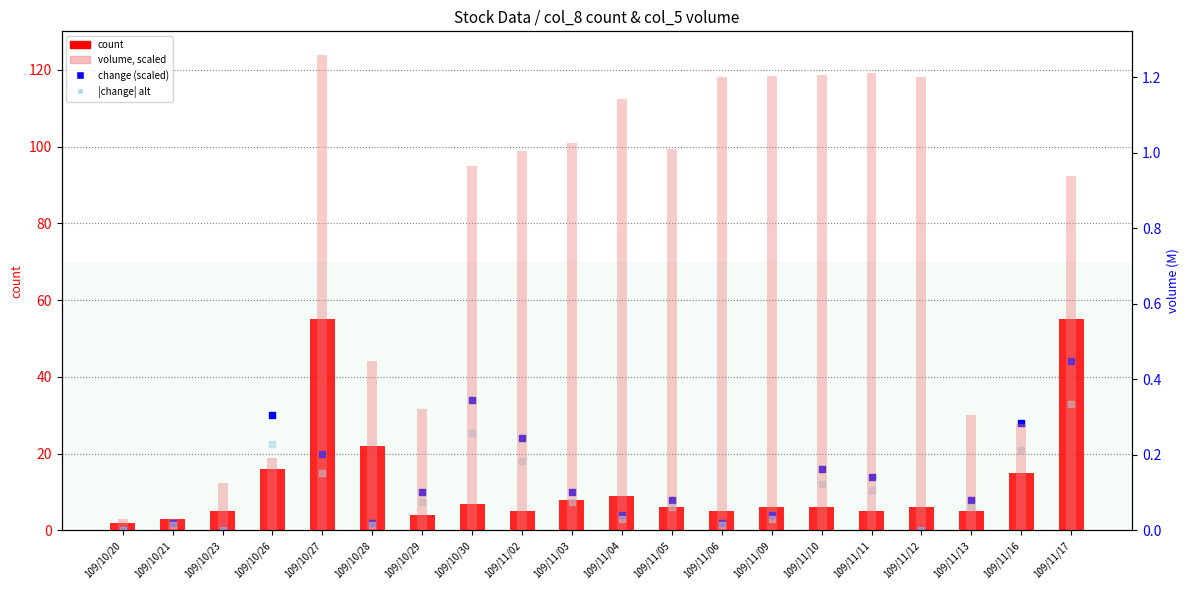

Which series has the largest Y range (max minus min)?

count